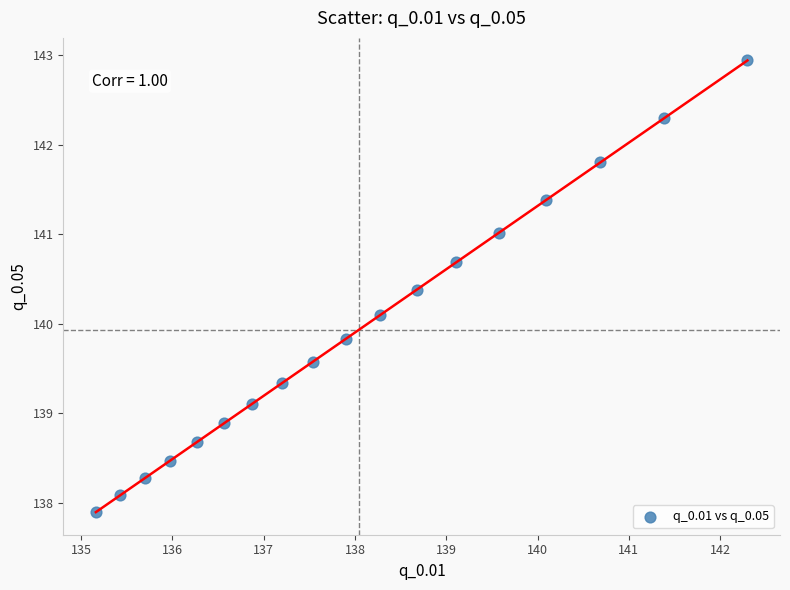

What is the range of Y values (max minus min)?

5.0